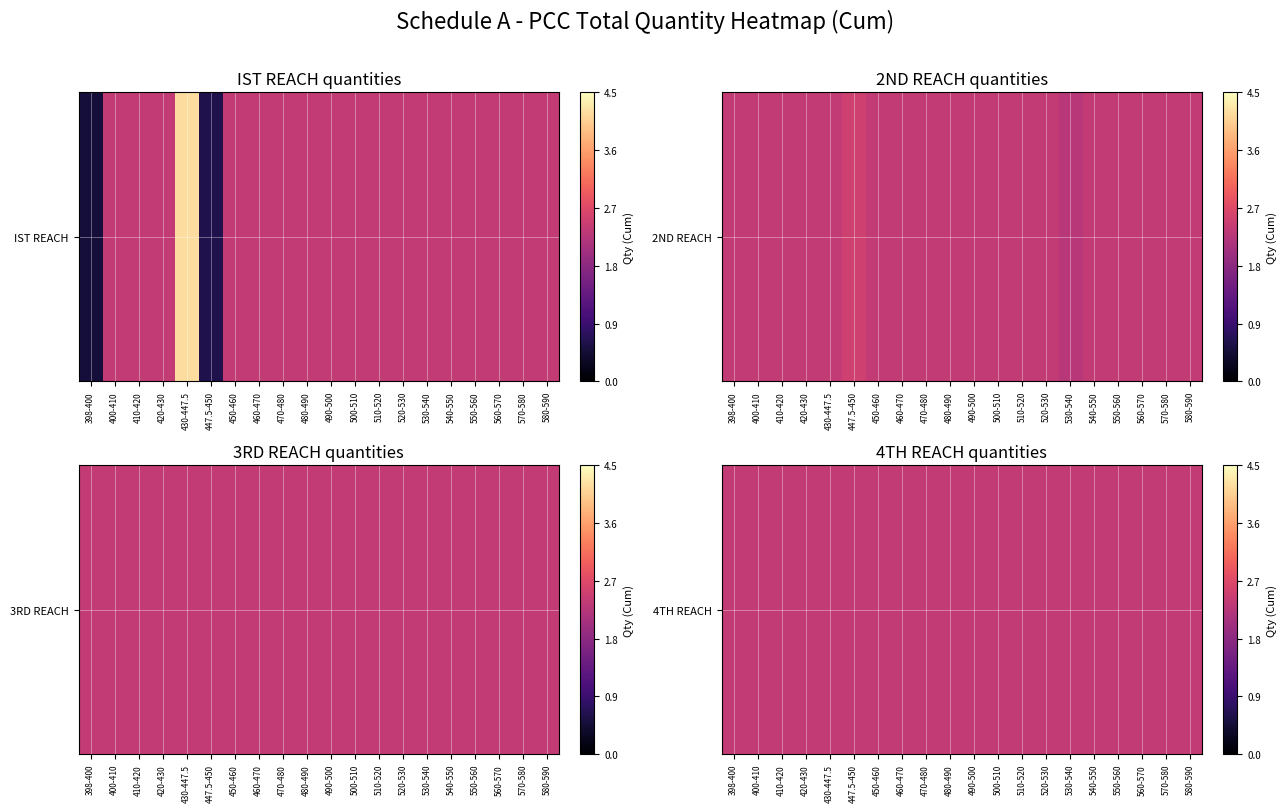

The IST REACH series shows 2.4 at 450-460. True or false?

True